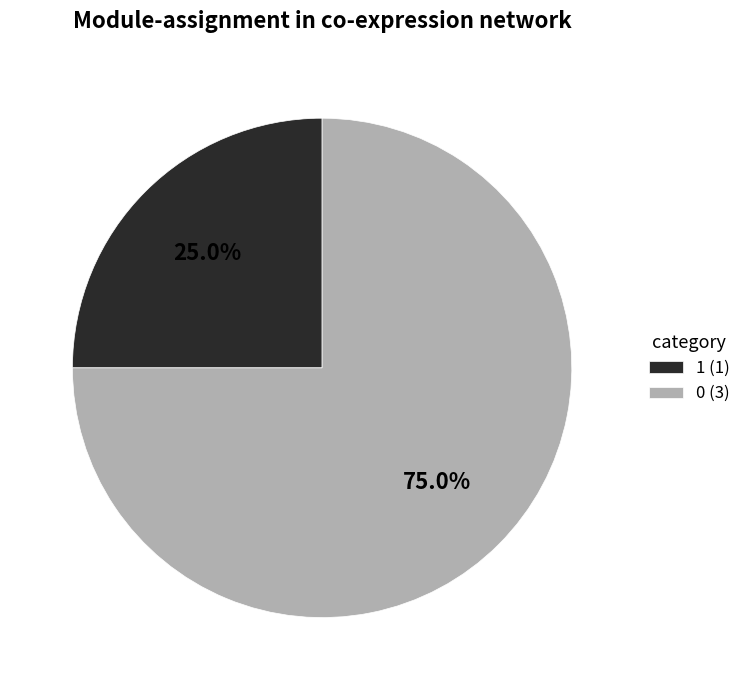

What percentage is the 0 slice, to the nearest percent?

75%